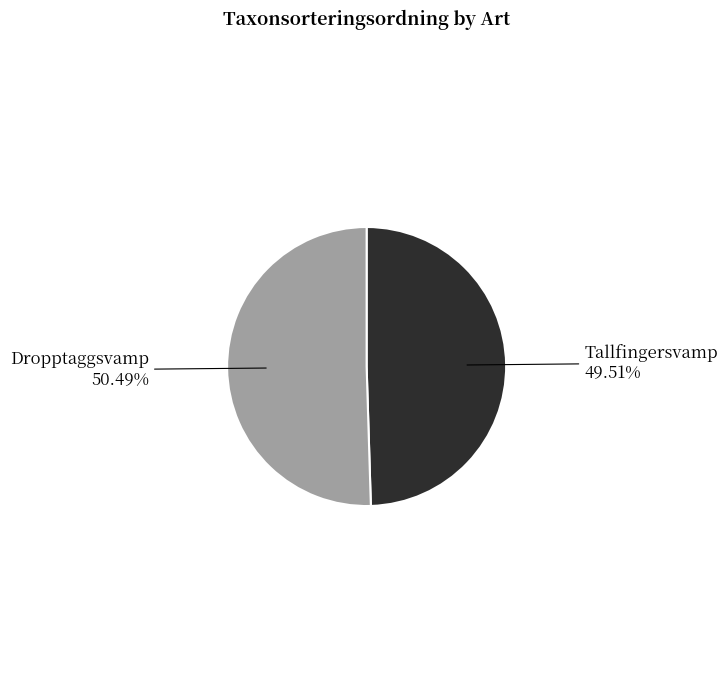

Is there any slice that represents more than half of the pie?

Yes